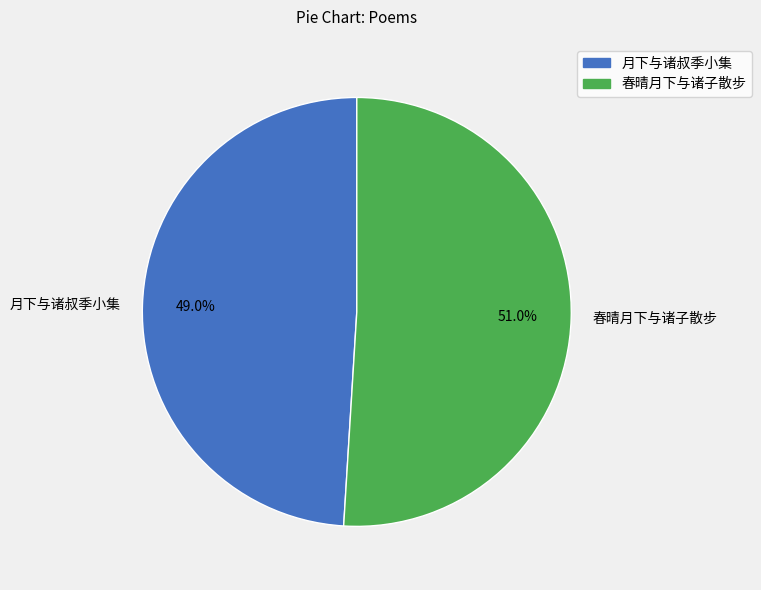

Approximately how many times larger is the value at 春晴月下与诸子散步 compared to 月下与诸叔季小集?

1.0